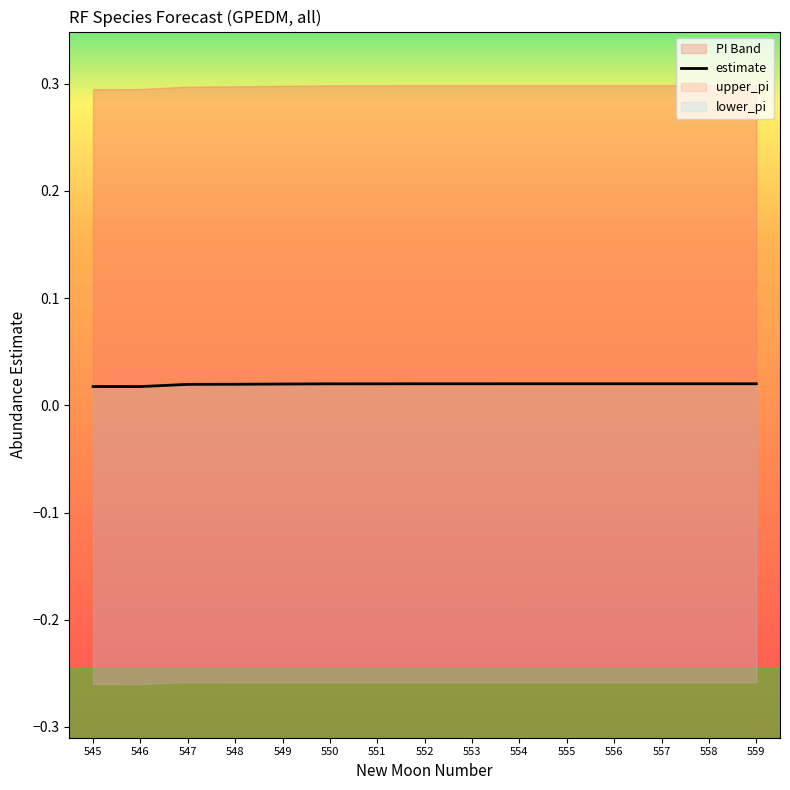

Does the chart have visible grid lines?

No